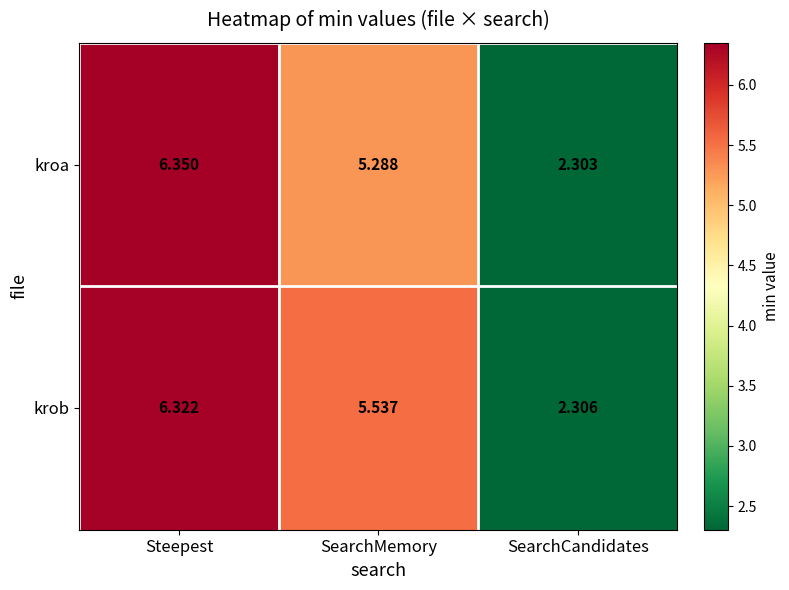

At how many categories does at least one series exceed 5?

2